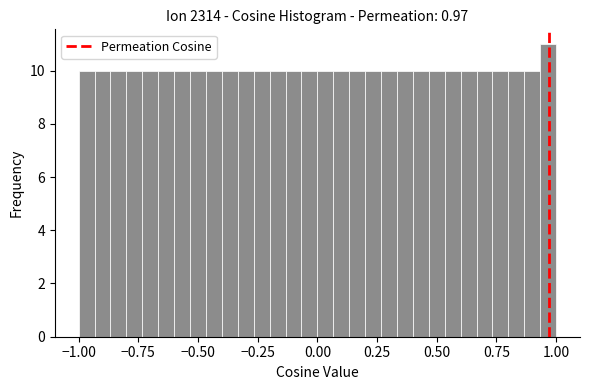

Read against the x-axis, roughly where is the centre of the tallest bar?

0.95